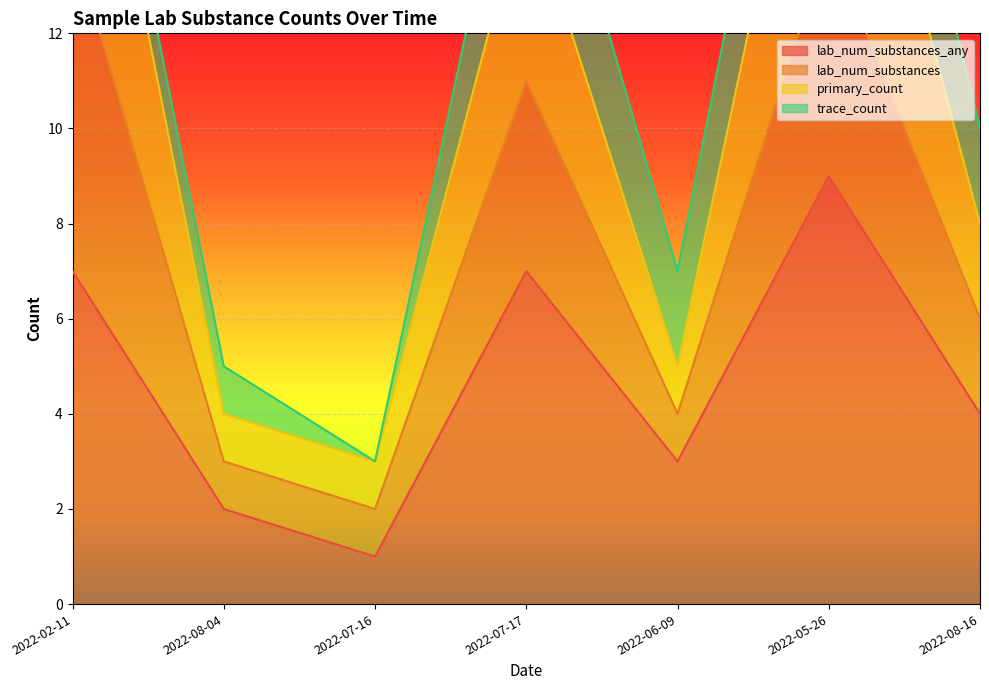

Count the number of categories in the chart.

7